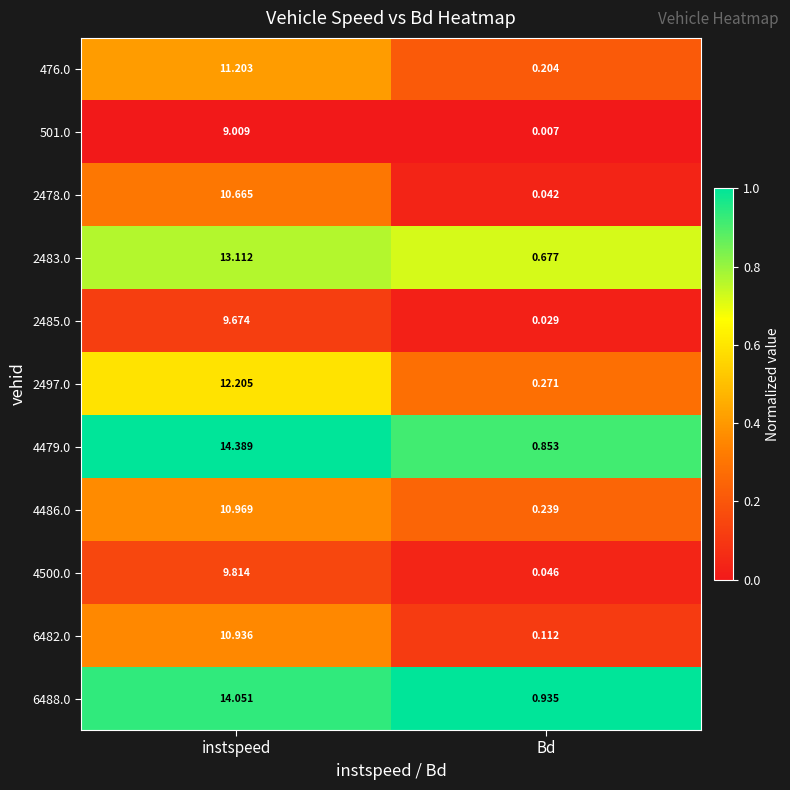

List the labels in order of 476.0 value, largest first.

instspeed, Bd